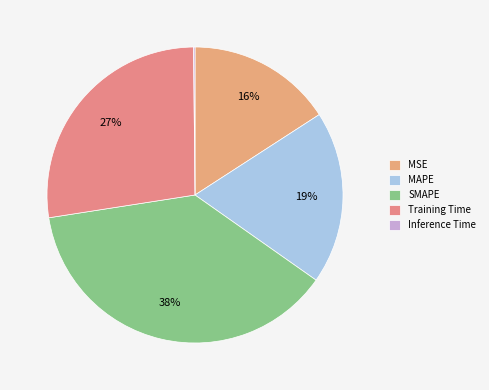

Is there any slice that represents more than half of the pie?

No